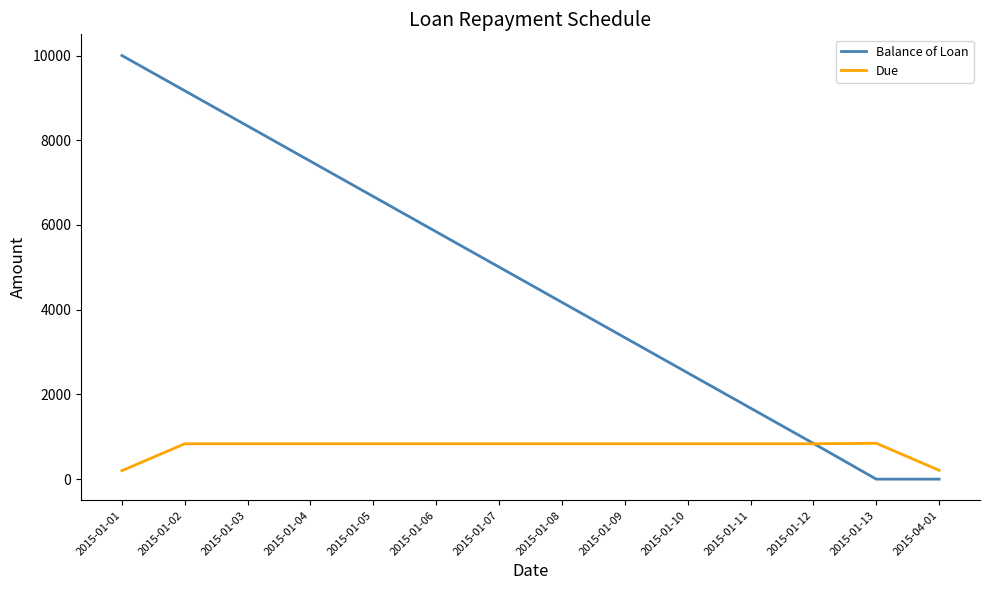

Is it true that Due equals 835.1 at 2015-01-03?

True